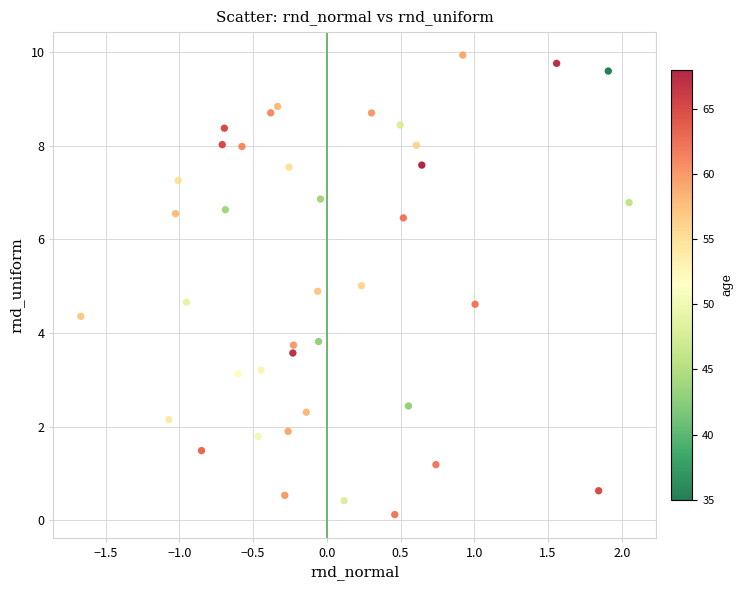

What is the range of X values (max minus min)?

3.7